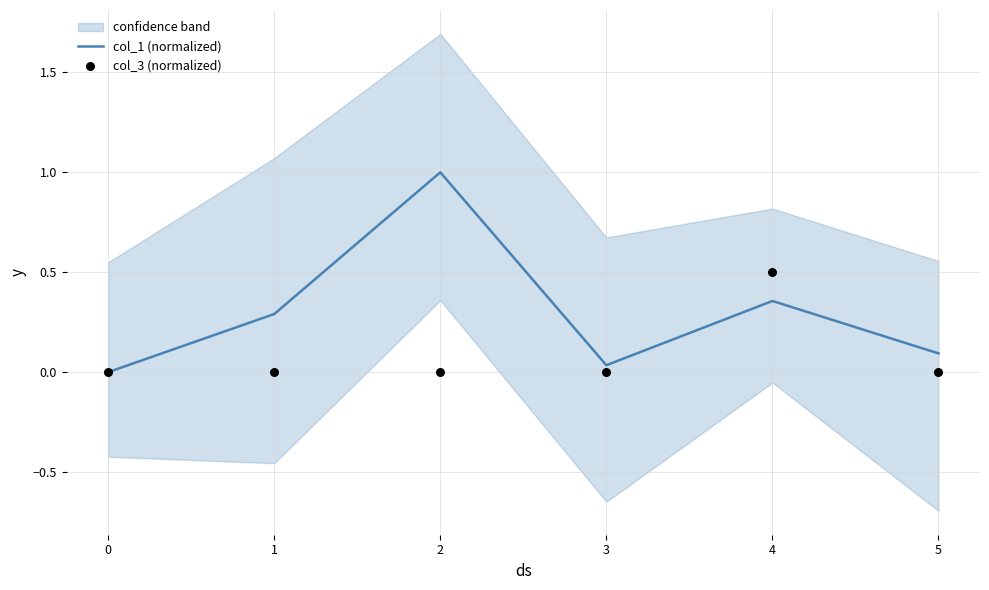

Which series contains the highest Y value?

col_1 (normalized)